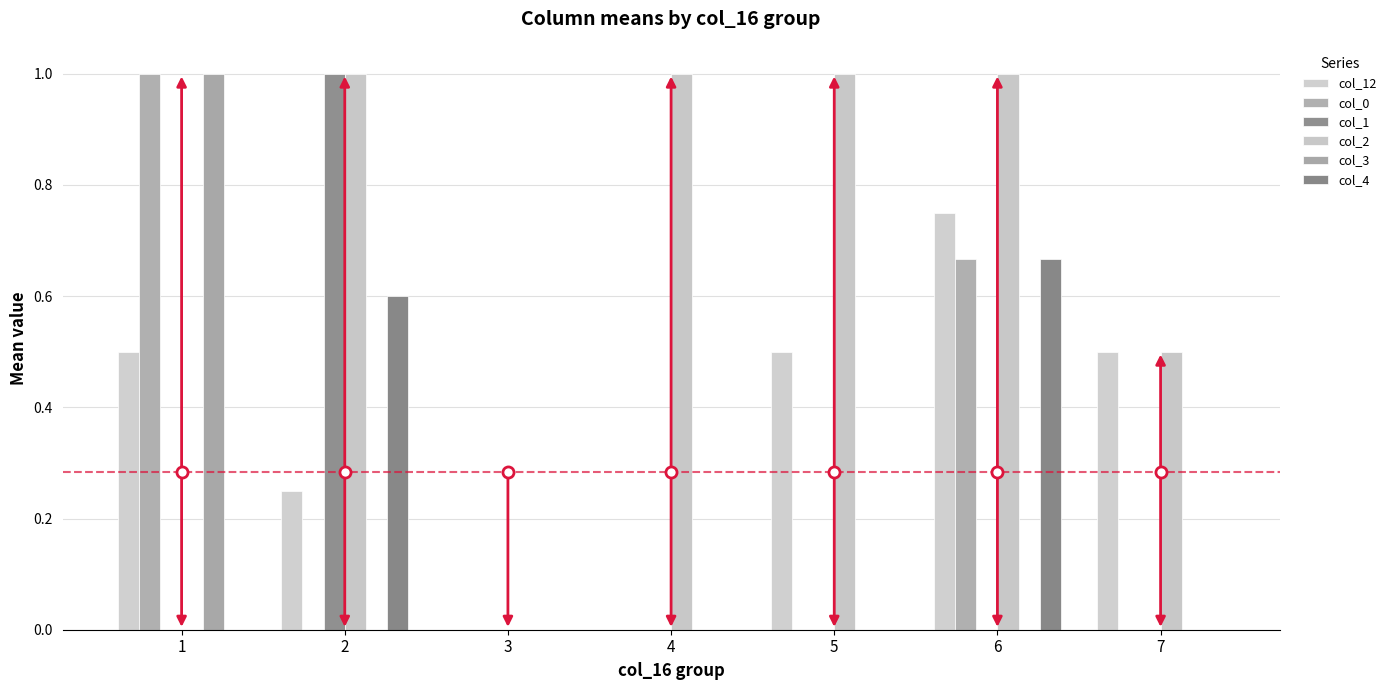

What is the difference between the col_1 values at 3 and 2?

1.0